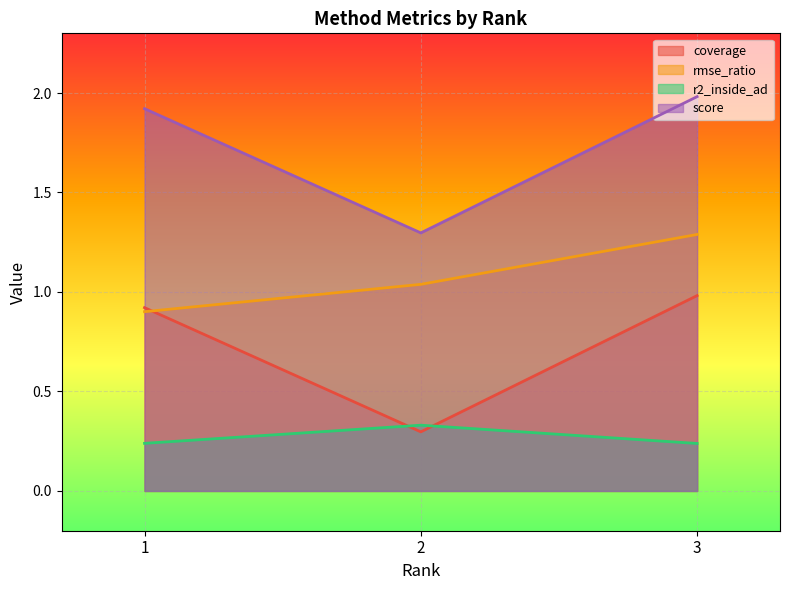

What is the difference between the maximum and minimum values in the rmse_ratio series?

0.4